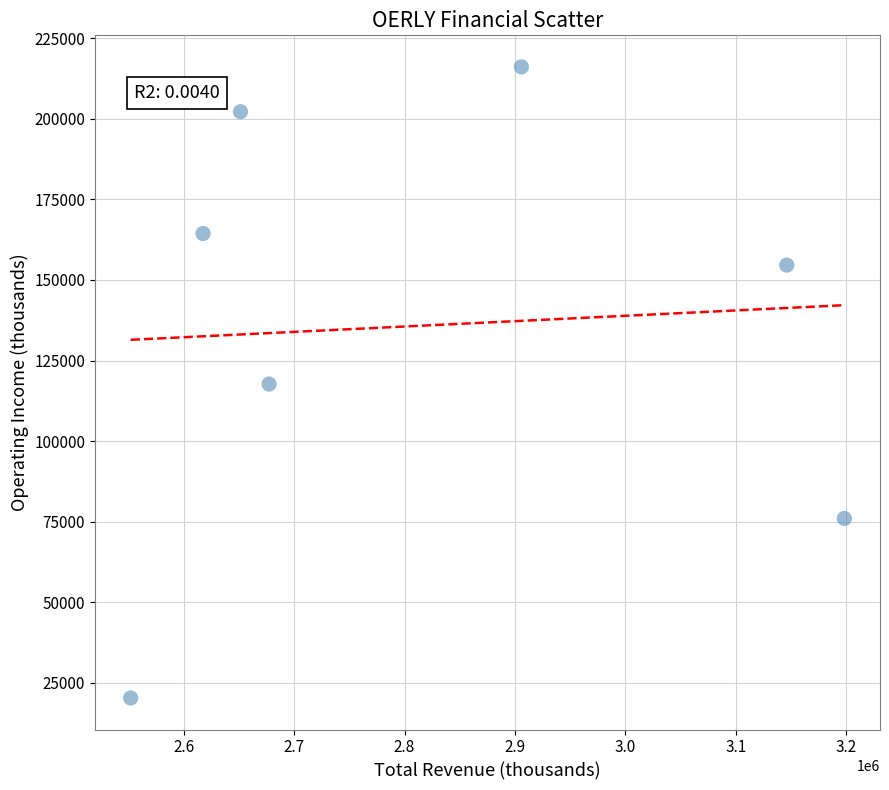

What is the range of X values (max minus min)?

646000